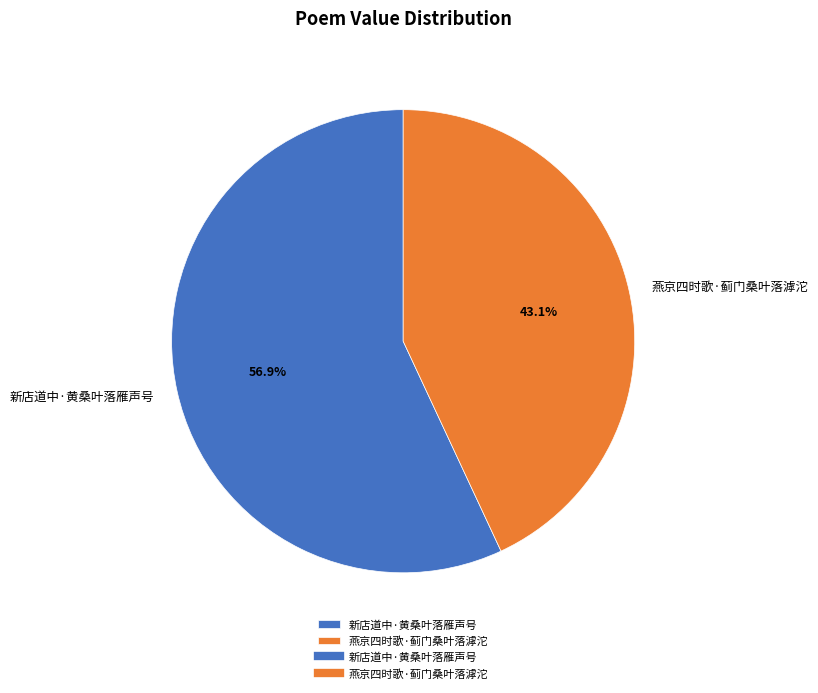

How many segments does this pie chart have?

2